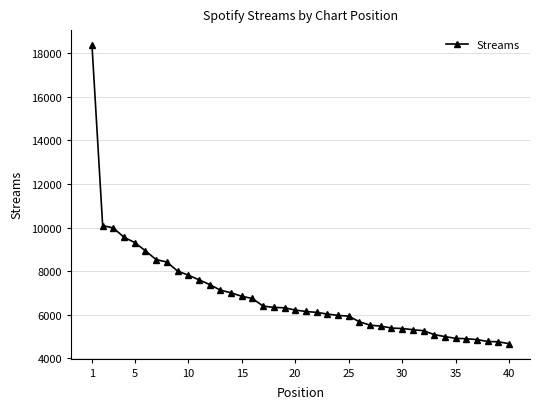

What is the maximum value shown in the chart?

18367